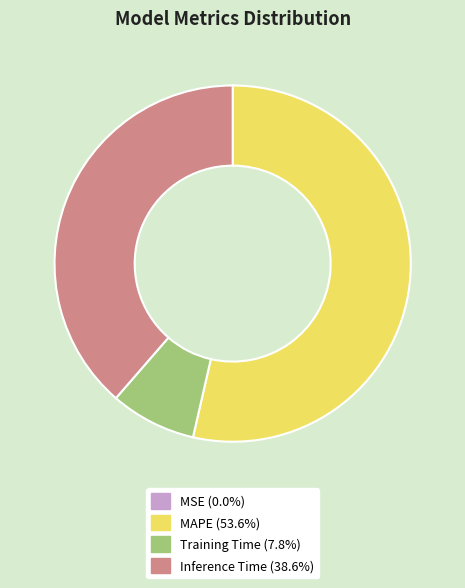

What is the largest slice in the pie chart?

MAPE